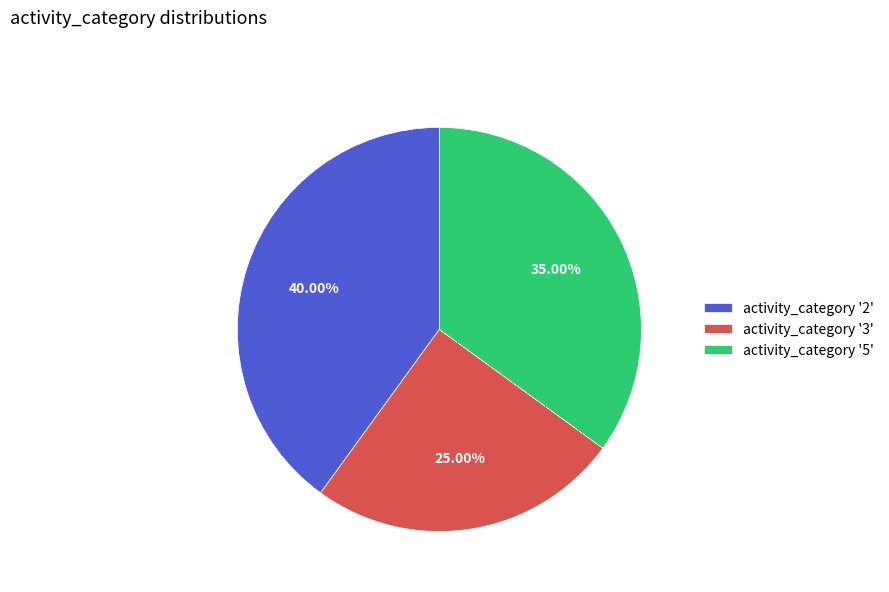

Count the number of slices in the pie.

3